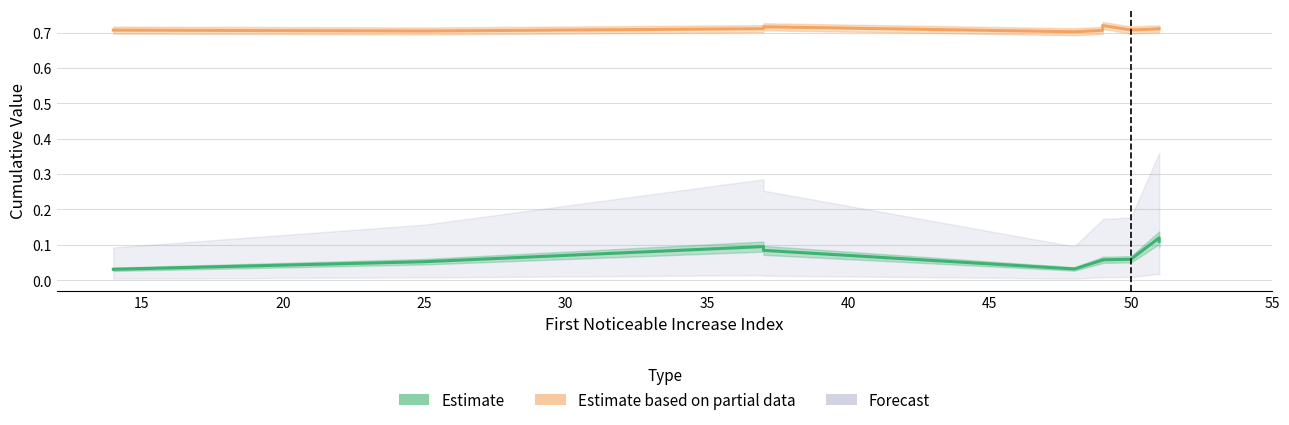

The First_Noticeable_Increase_Cumulative_Value series shows 0.1 at 50. True or false?

False